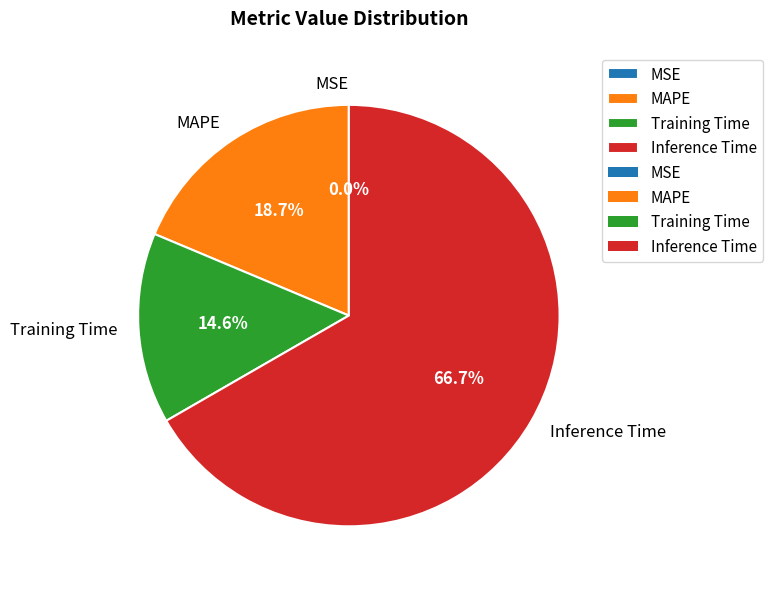

True or false: Inference Time accounts for 59% of the total.

False